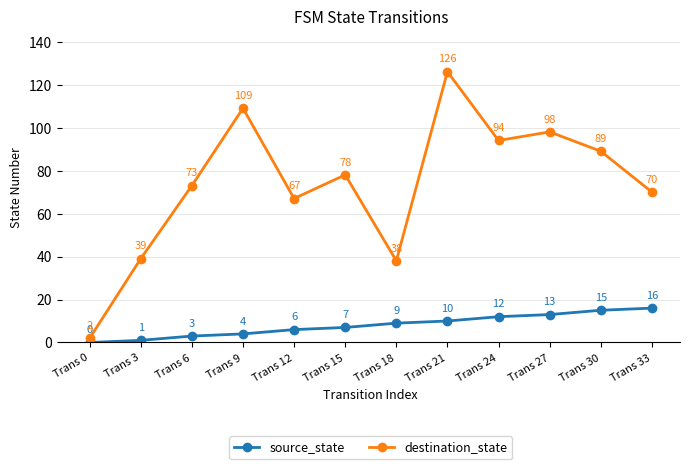

At Trans 33, list the series in order from largest to smallest.

destination_state, source_state